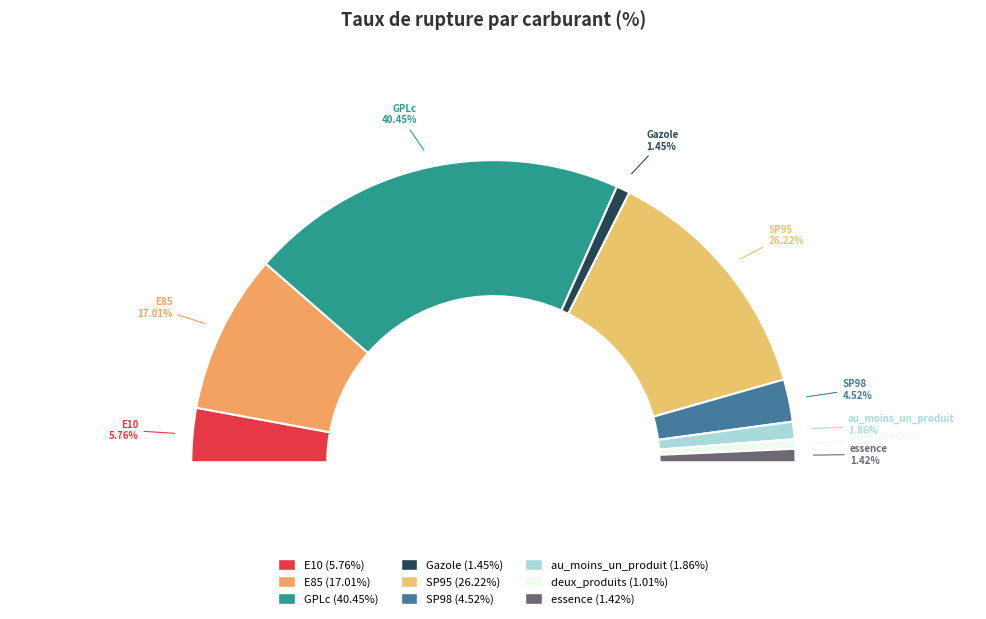

To the nearest percent, what percentage of the pie is au_moins_un_produit?

2%